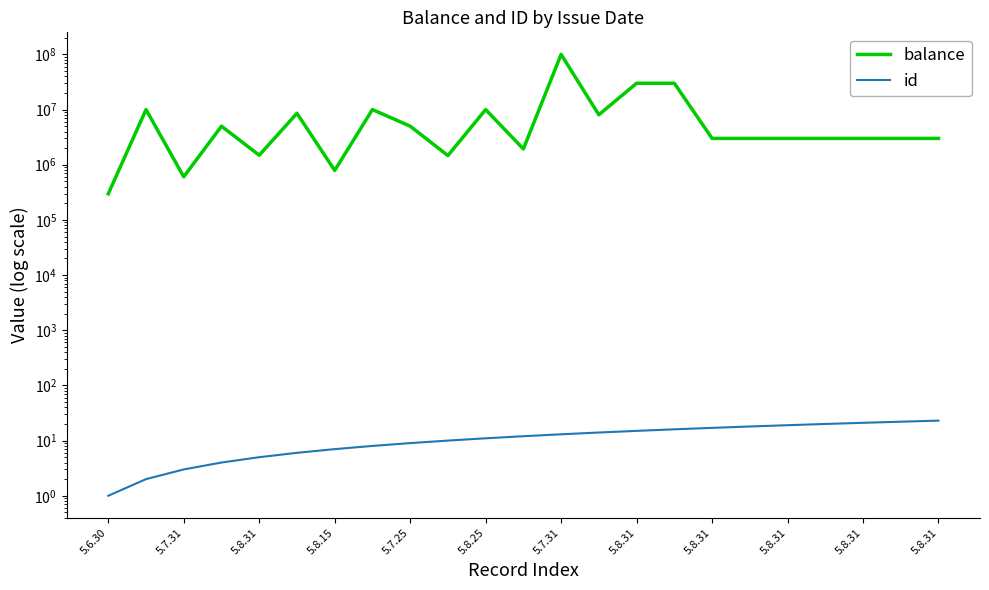

List the series in order of their peak value, highest first.

balance, id